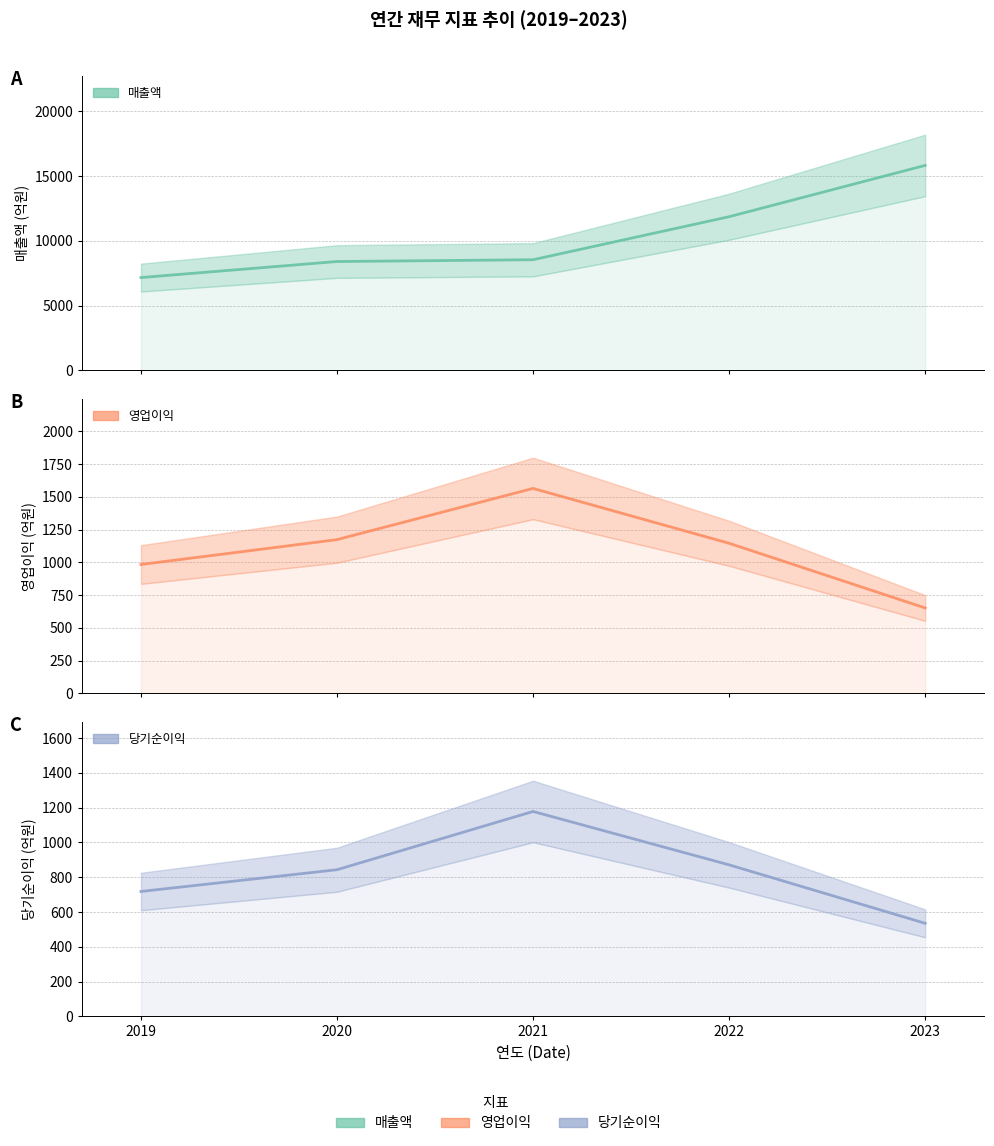

What is the sum of the 당기순이익 values at 2020 and 2019?

1561